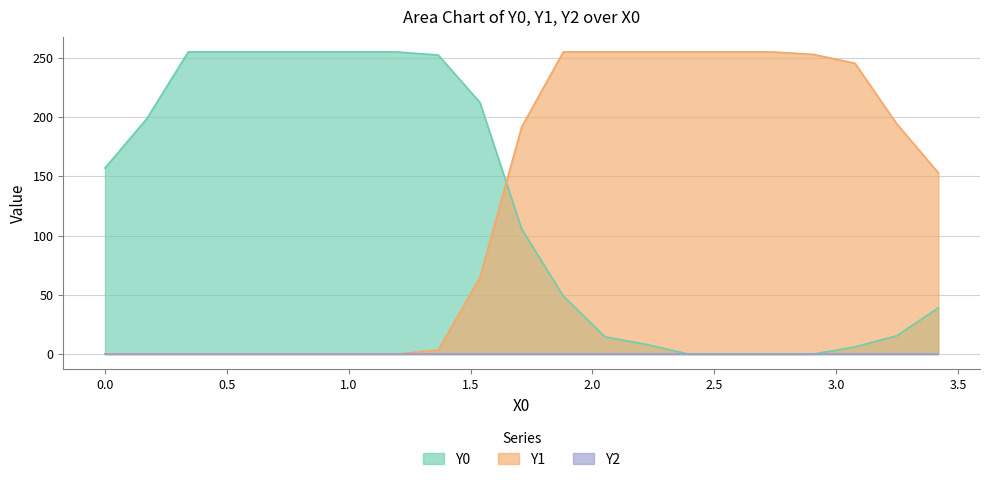

What is the difference between the second highest and minimum values in the Y0 series?

255.0